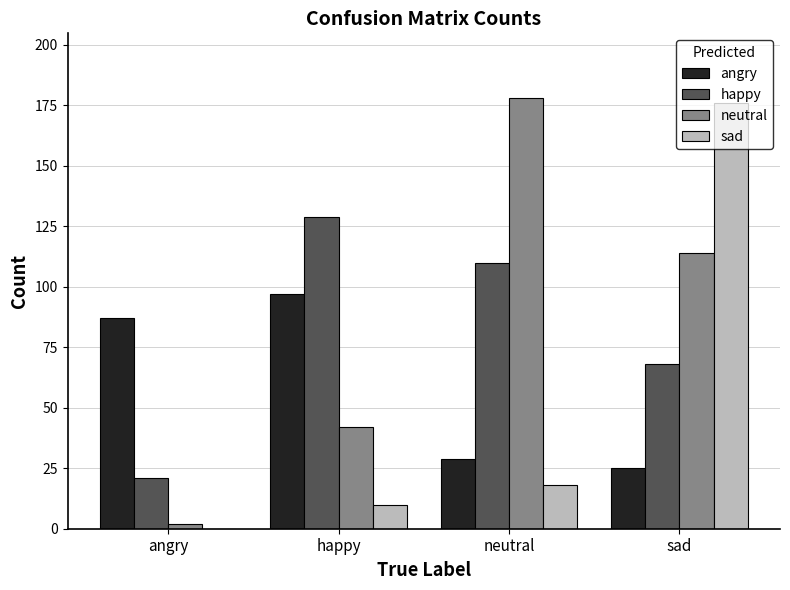

Count the number of data series in this chart.

4